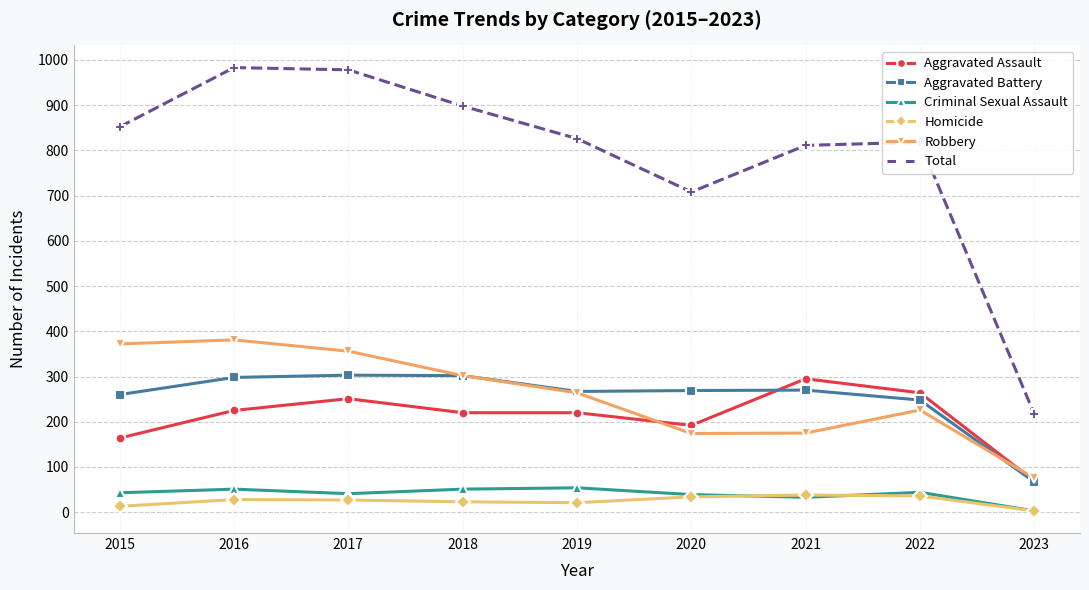

True or false: Robbery has a value of 42 at 2021.

False